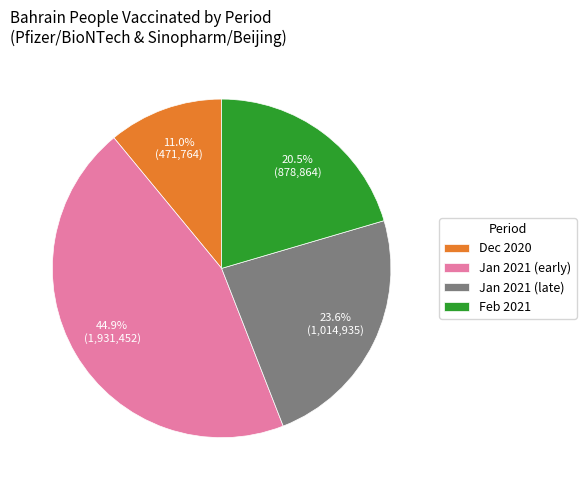

Rank the categories by value from highest to lowest.

Jan 2021 (early), Jan 2021 (late), Feb 2021, Dec 2020